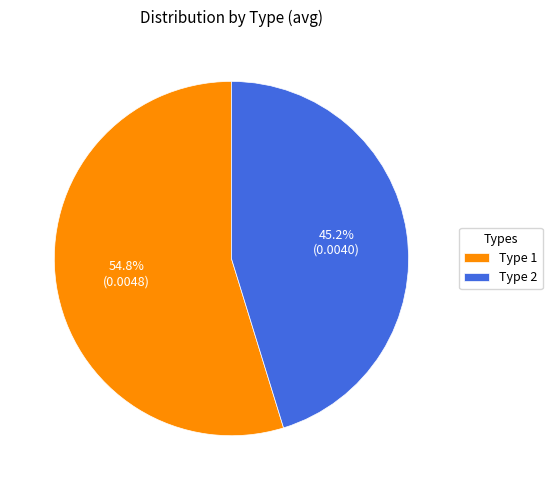

Count the number of slices in the pie.

2